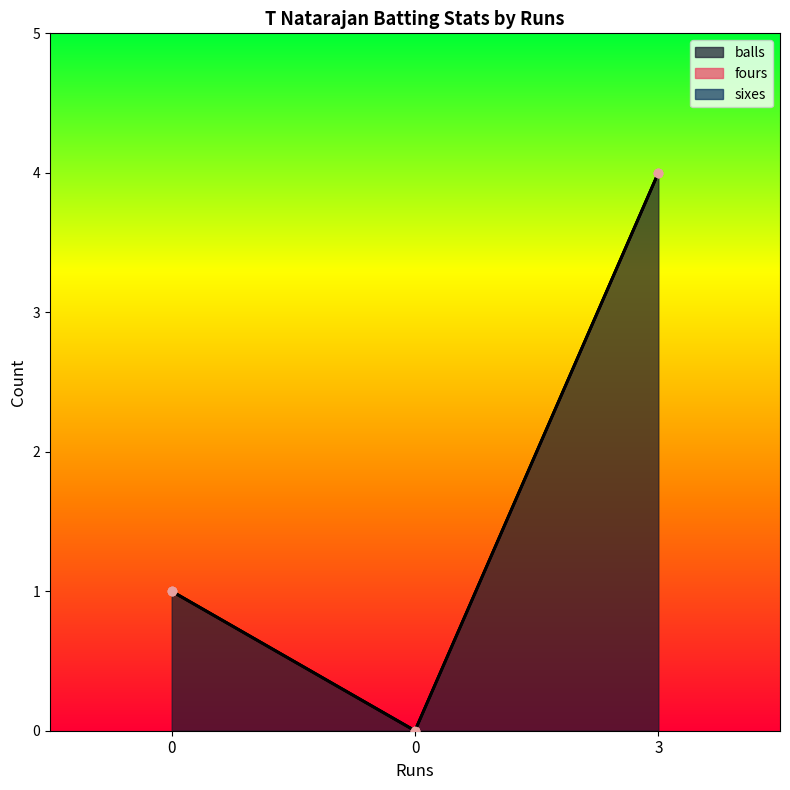

Does the chart display data point markers on the line(s)?

Yes